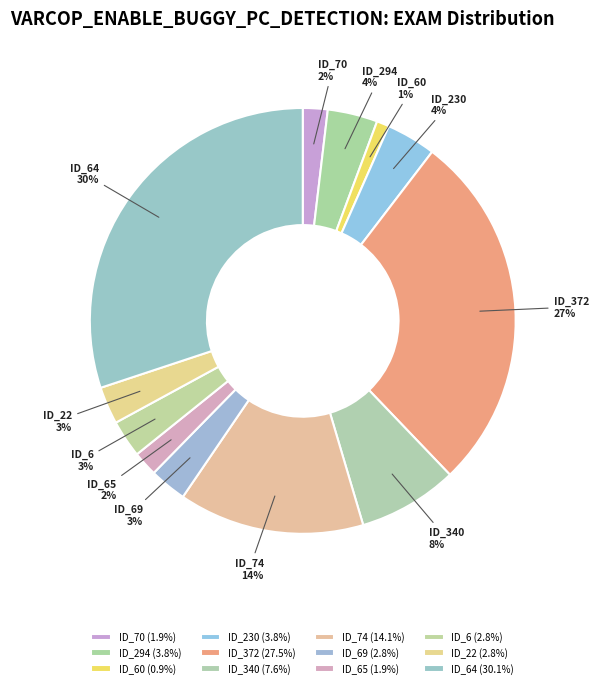

Which has a higher value, ID_60 or ID_70?

ID_70